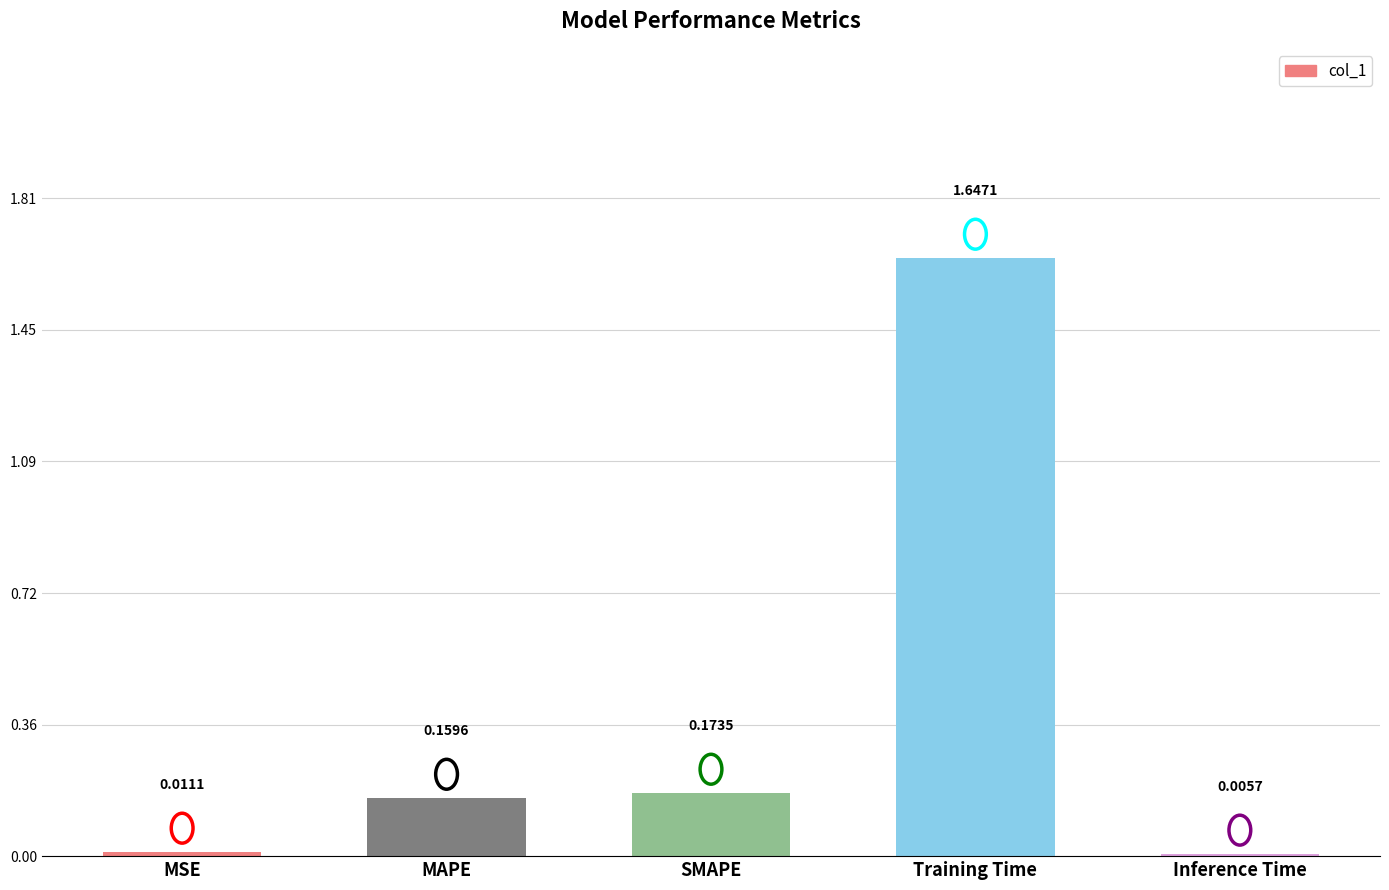

True or false: the data shows 2.8 at Training Time.

False